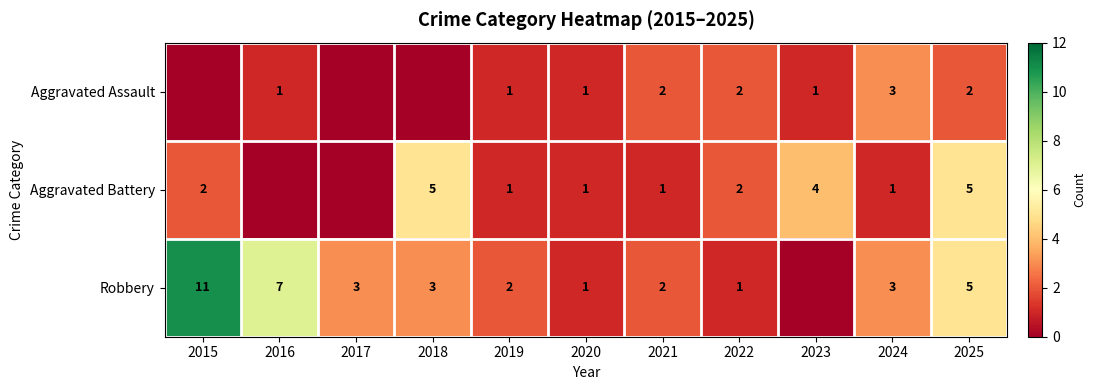

What is the difference between the Robbery values at 2015 and 2025?

6